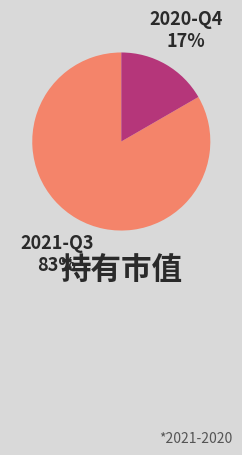

Rank the categories by value from lowest to highest.

2020-Q4, 2021-Q3